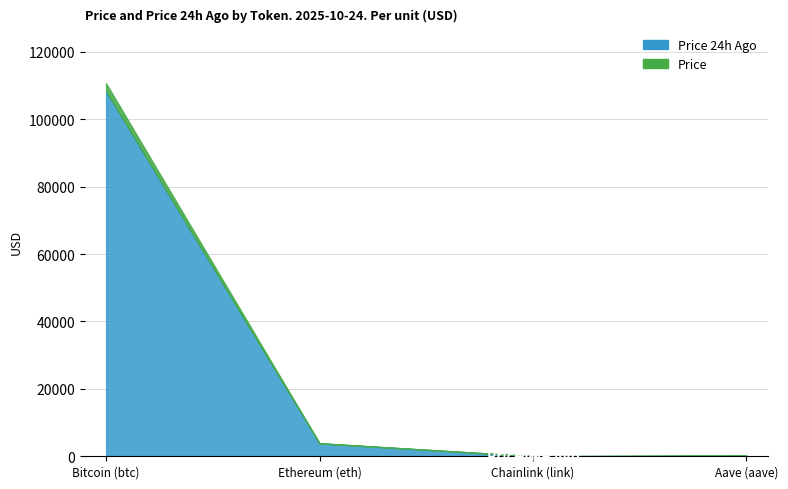

What is the minimum value for price24hAgo?

17.3